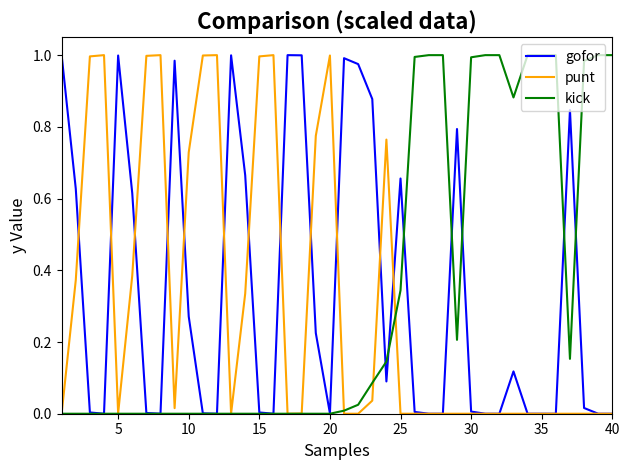

Does the chart have visible grid lines?

No